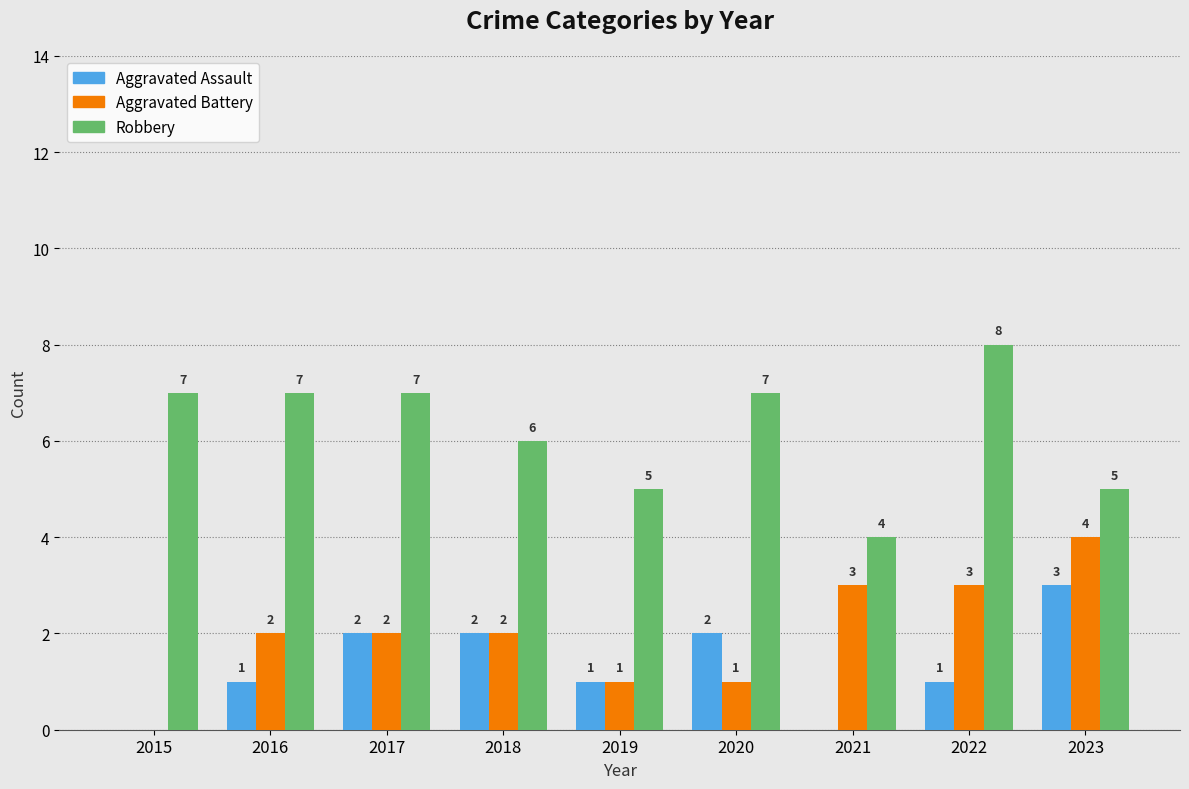

Which series changed the most between 2019 and 2022?

Robbery